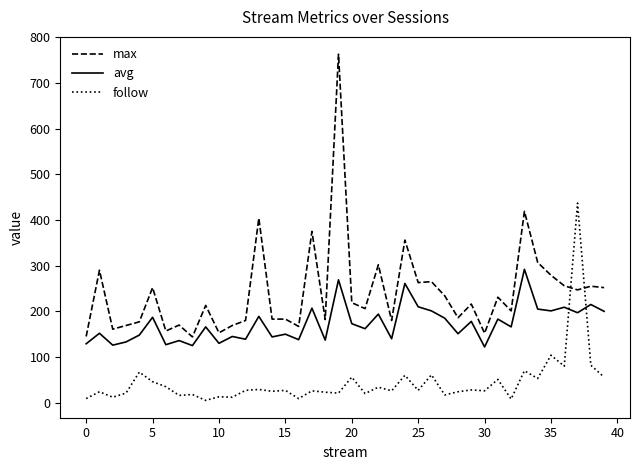

What is the difference between the maximum and minimum values in the avg series?

170